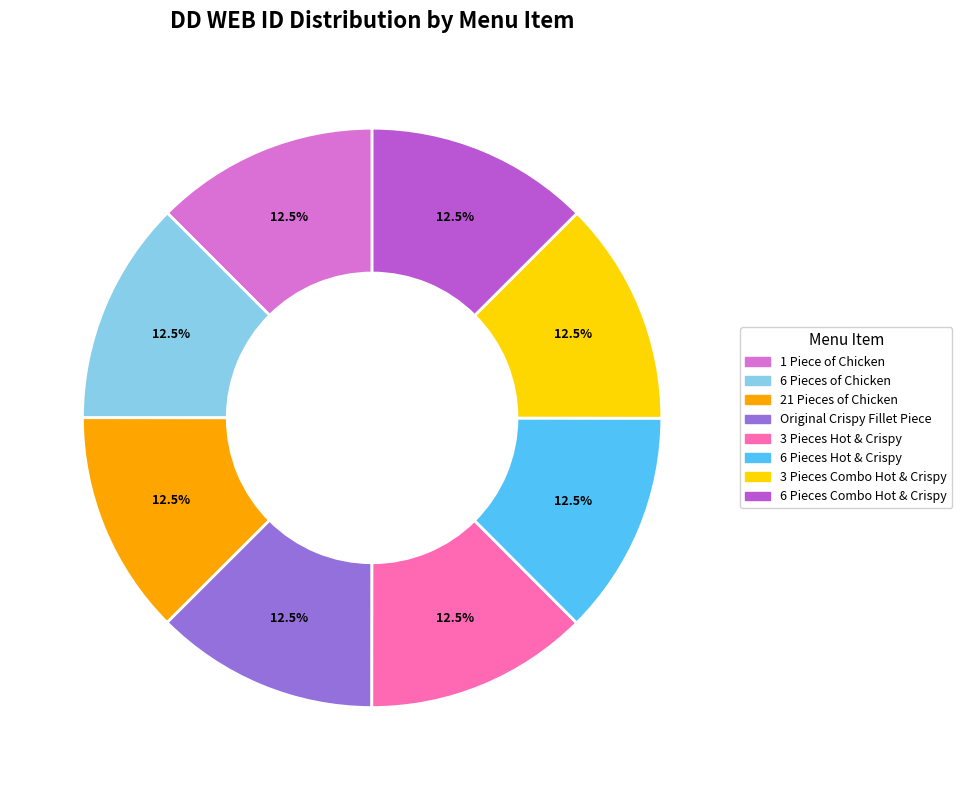

Is 3 Pieces Hot & Crispy the majority of the pie?

No